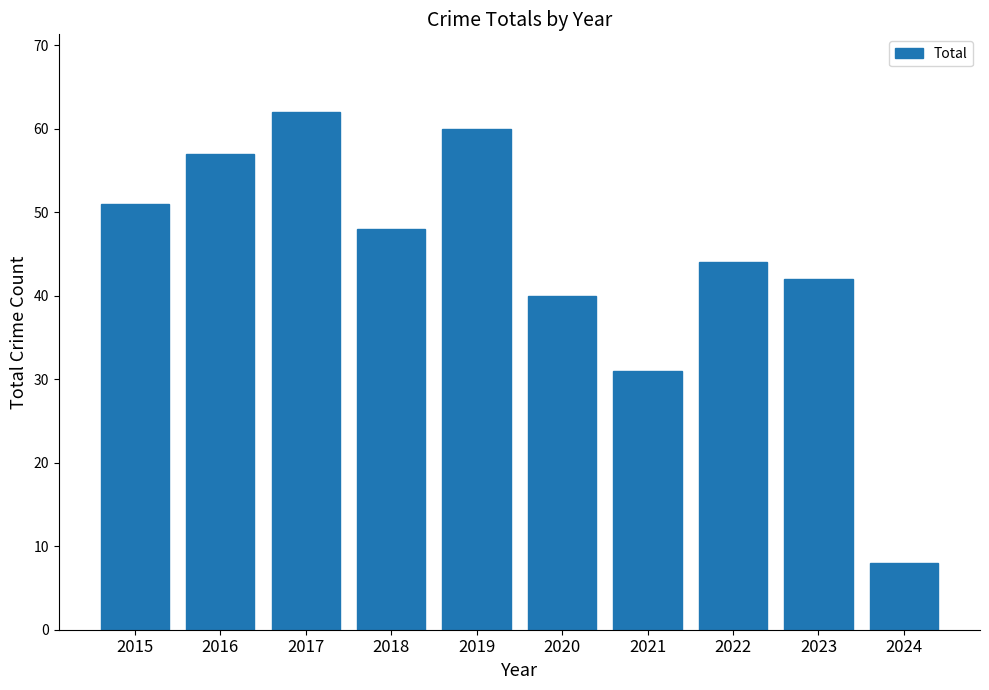

Rank the categories by value from lowest to highest.

2024, 2021, 2020, 2023, 2022, 2018, 2015, 2016, 2019, 2017